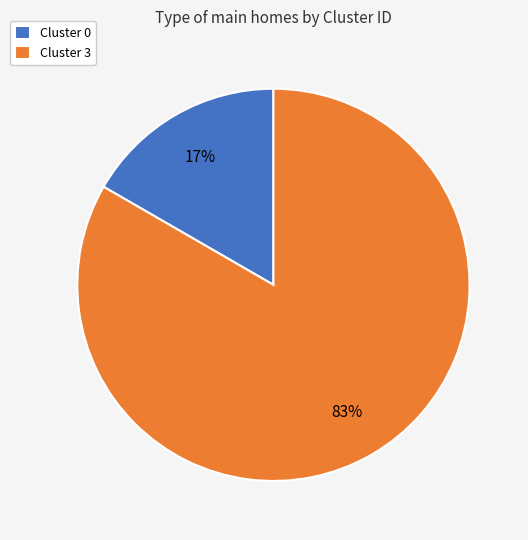

Which category accounts for the majority?

Cluster 3